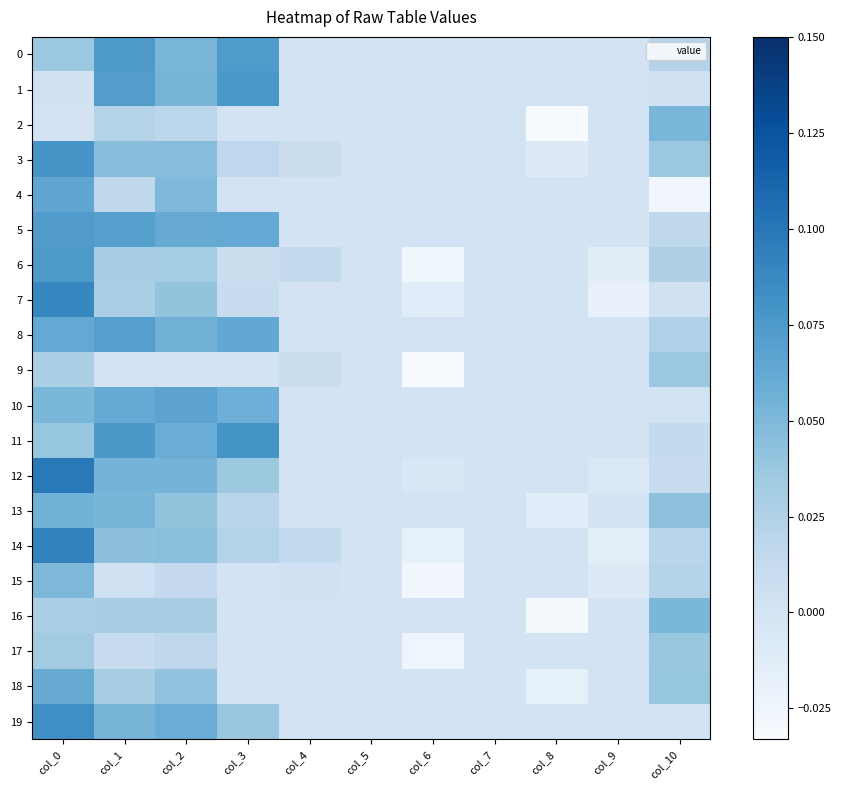

Which category has the highest value across all series?

col_0